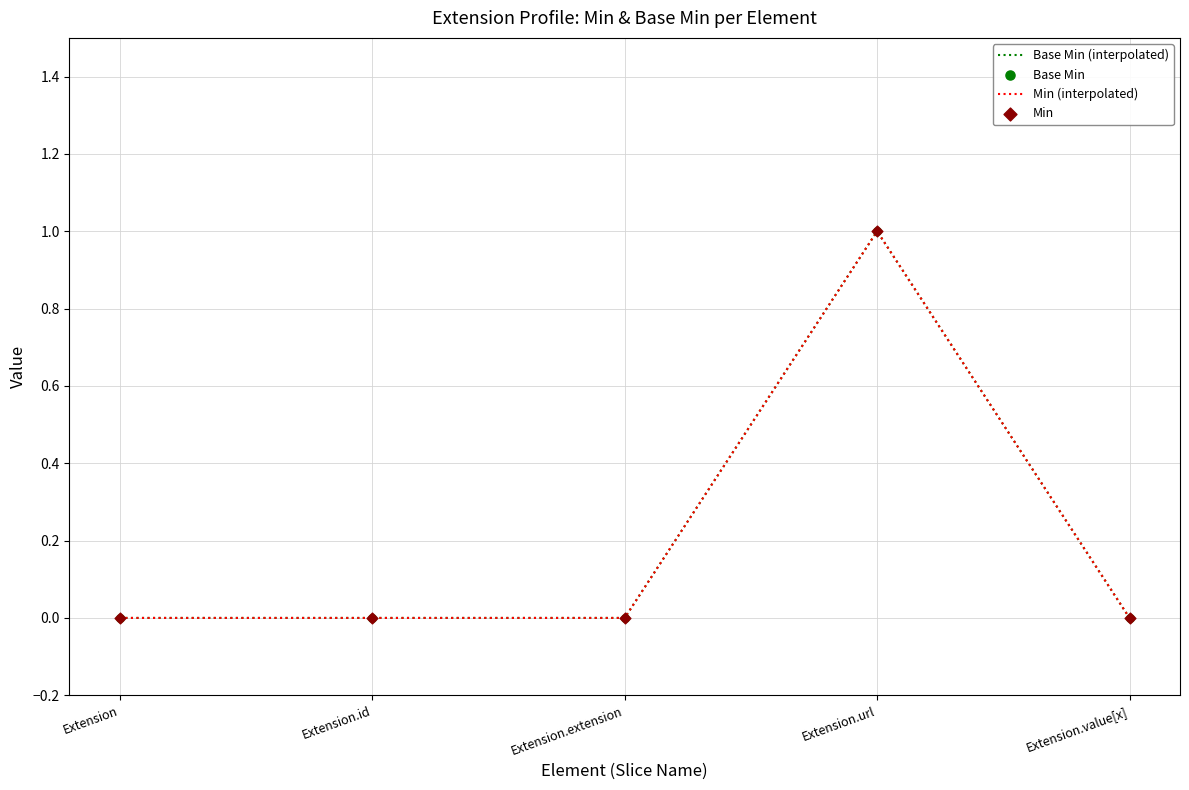

Which series reaches the maximum Y coordinate?

Base Min